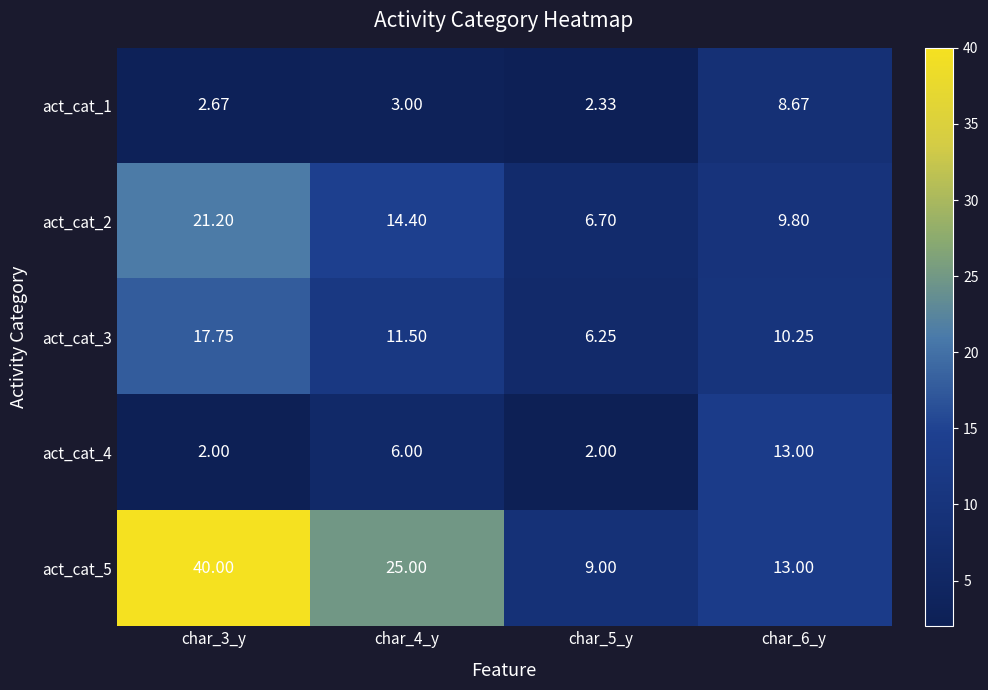

What is the difference between the highest and lowest values at char_4_y?

22.0